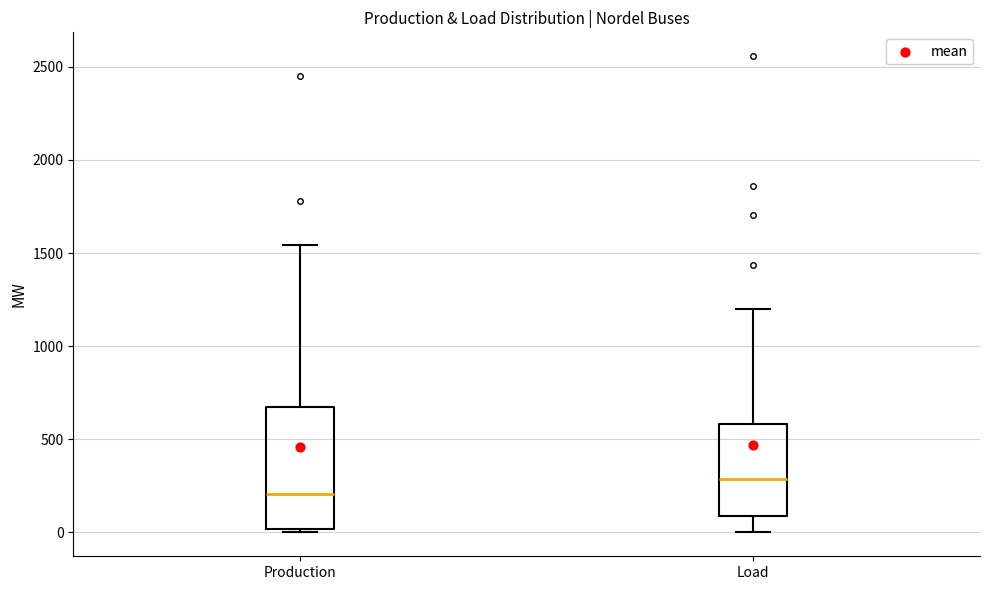

Reading left to right, transcribe this box plot: for each box, give where its median line is, the range the box spans, and where its two whiskers end, as read against the y-axis. The values are not printed on the chart, so give them approximately, as read against the axis.

Production: median 200, box 0 to 650, whiskers 0 (just below the box's lower edge) to 1550
Load: median 300, box 100 to 600, whiskers 0 to 1200